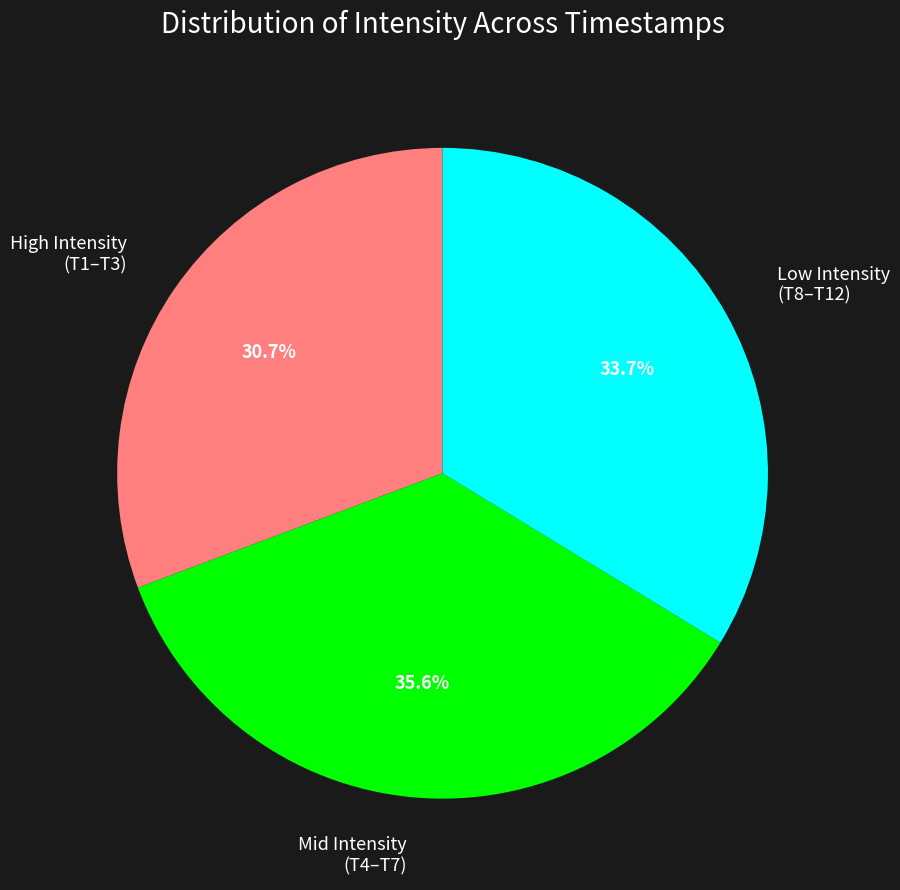

What is the largest slice in the pie chart?

Mid Intensity (T4–T7)